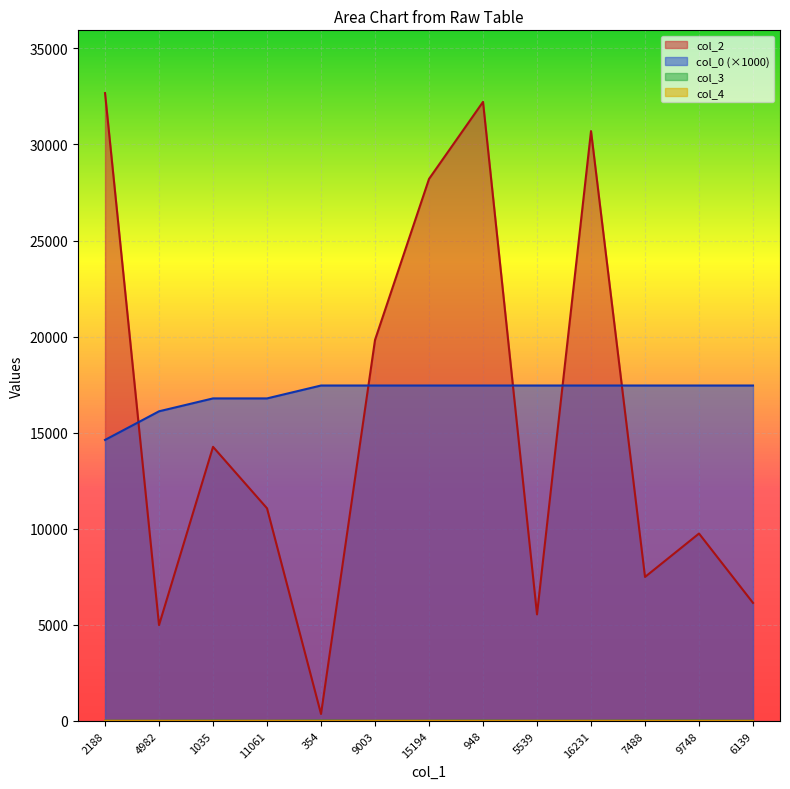

What is the spread (max minus min) of values at 2188?

32672.0